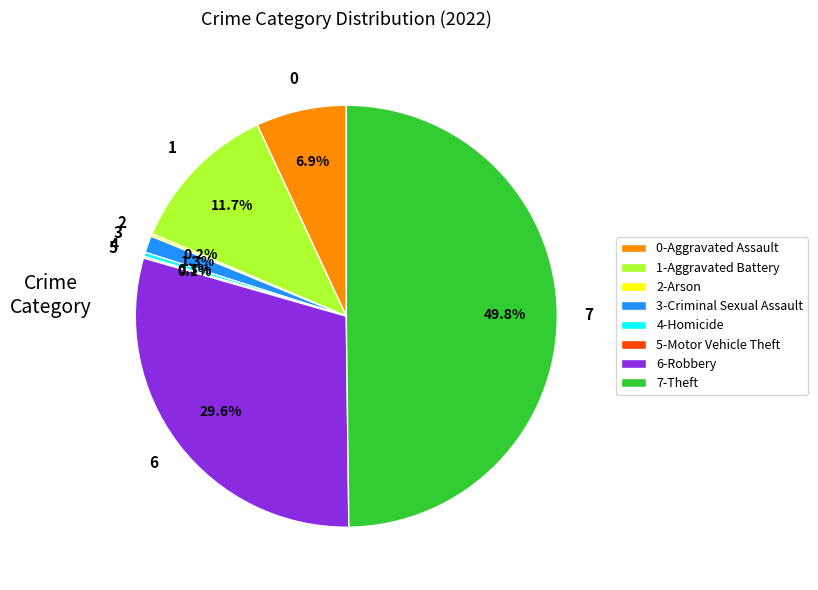

Which category has the biggest portion of the pie?

7-Theft